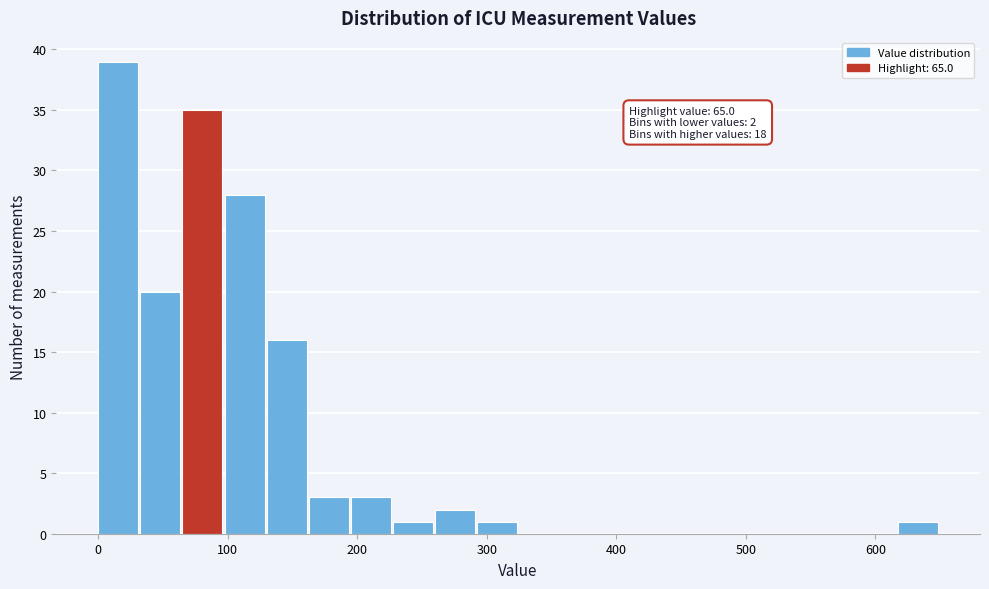

Around what value on the x-axis is the tallest bar? Give the approximate position of its centre, as read against the axis.

20